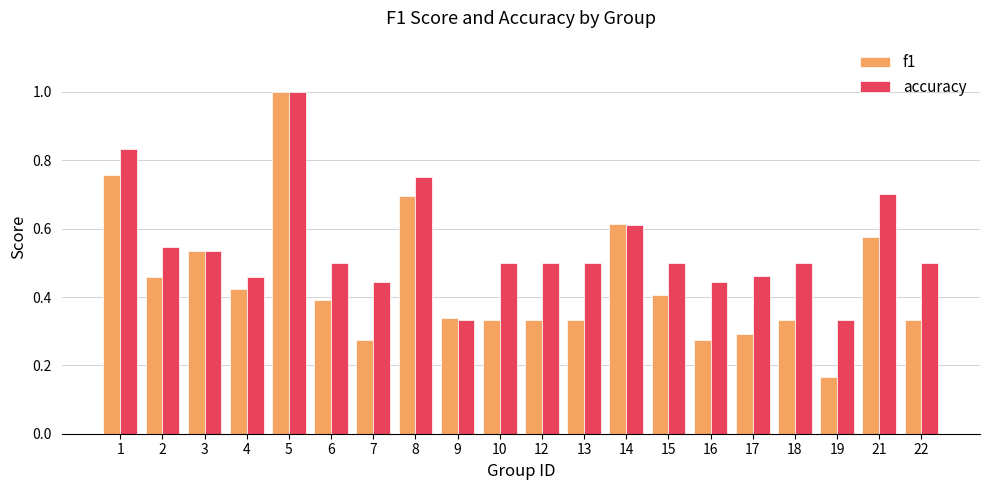

True or false: accuracy has a value of 0.5 at 6.

True